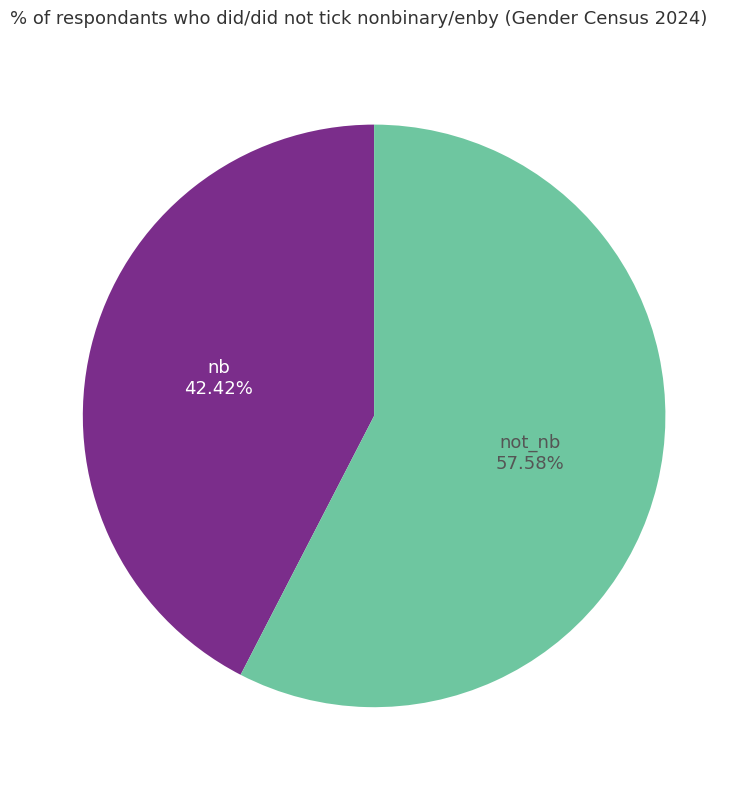

Which has a higher value, nb or not_nb?

not_nb